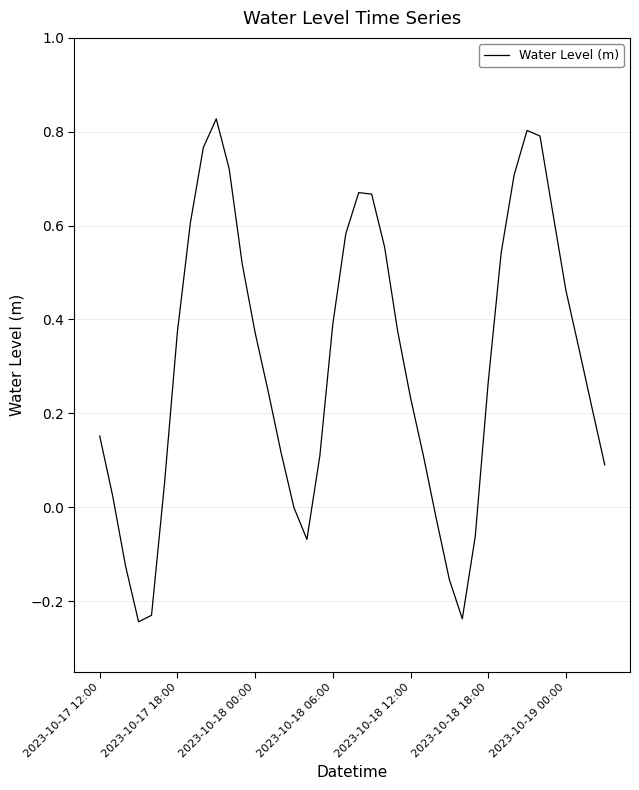

How many lines are shown in the chart?

1